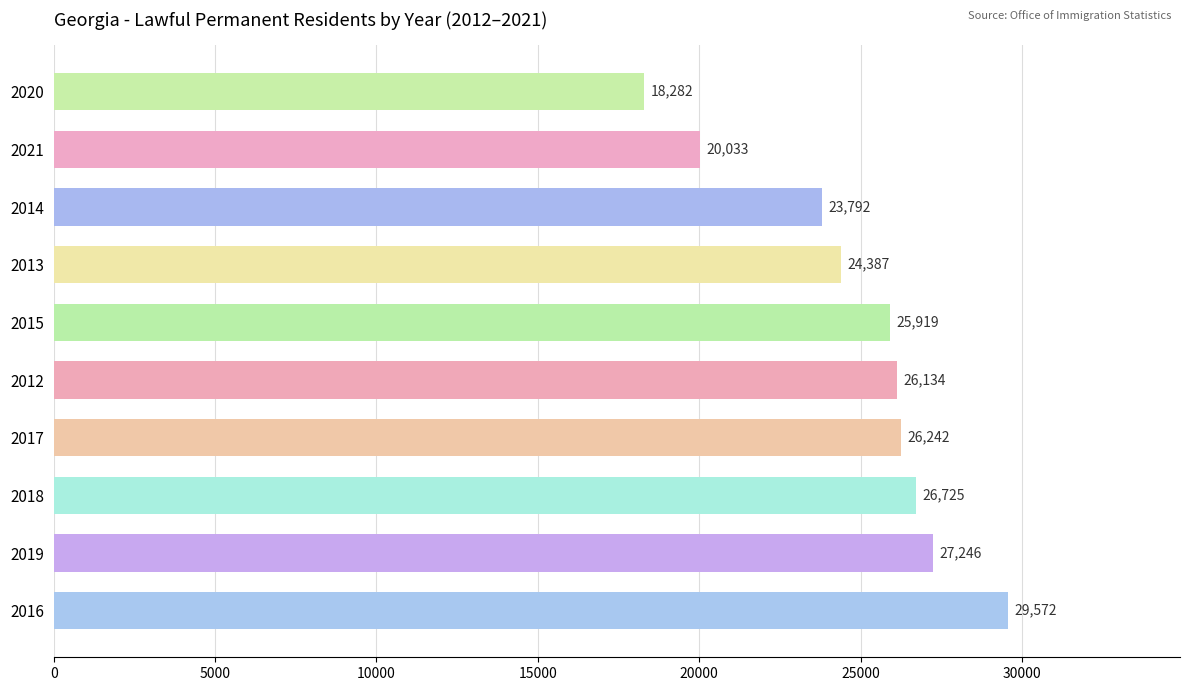

Rank the categories by value from highest to lowest.

2016, 2019, 2018, 2017, 2012, 2015, 2013, 2014, 2021, 2020